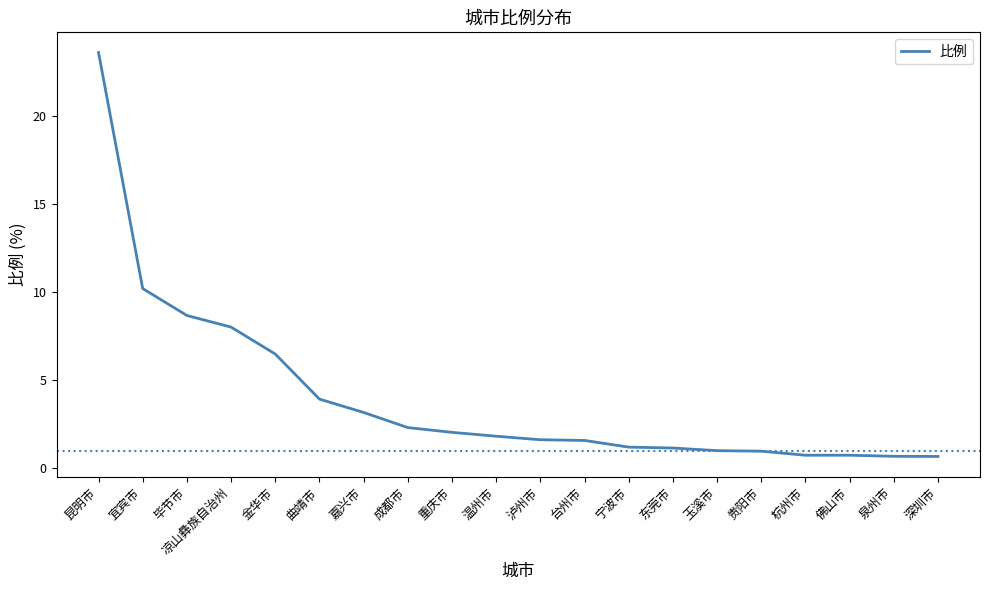

Which has a higher value, 玉溪市 or 台州市?

台州市